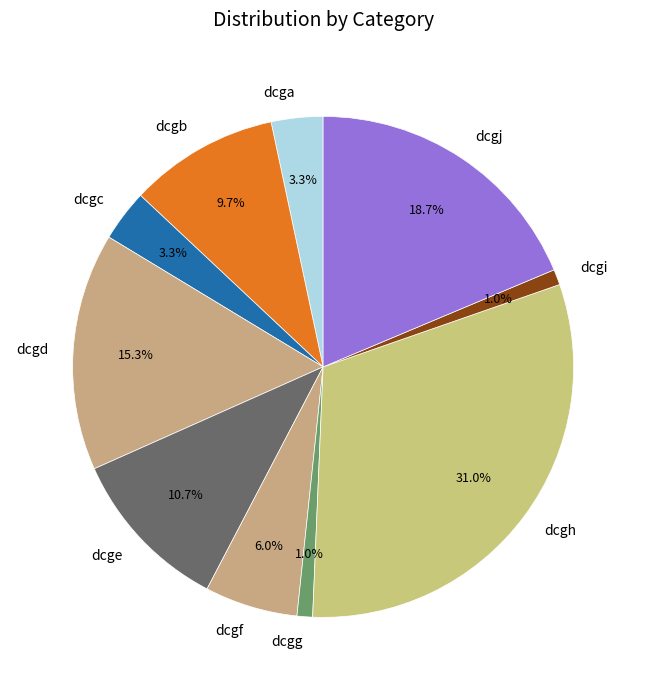

What is the ratio of the value at dcgf to the value at dcge?

0.6